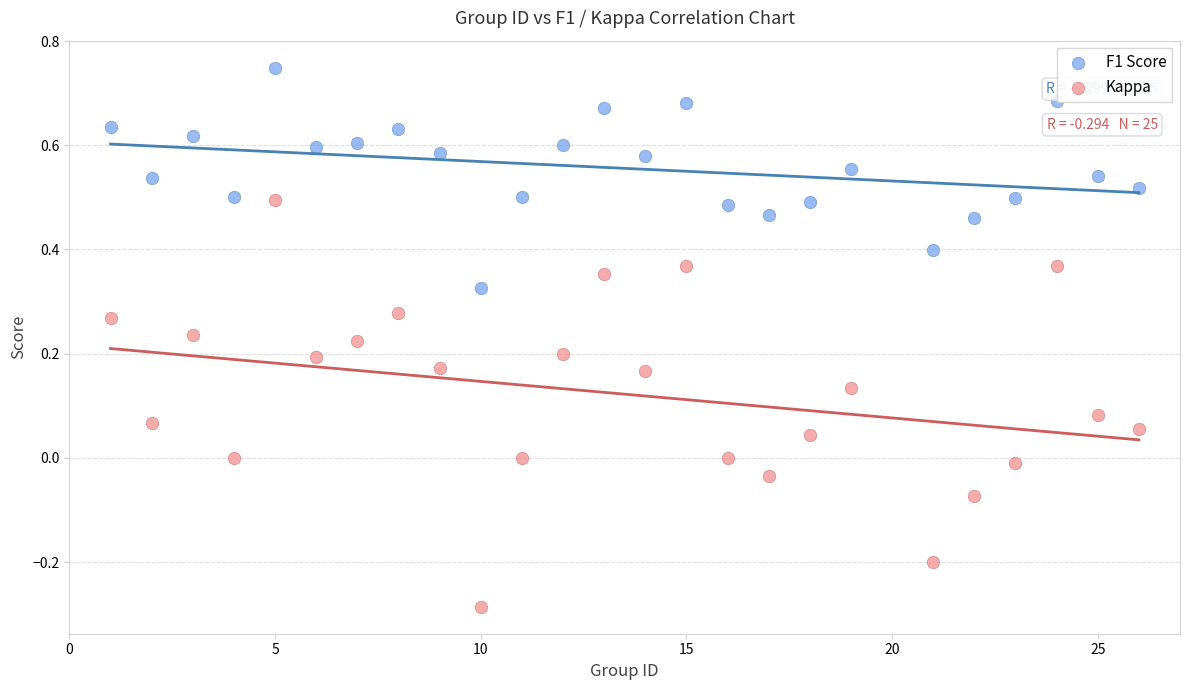

Which series has the widest spread of Y values?

Kappa